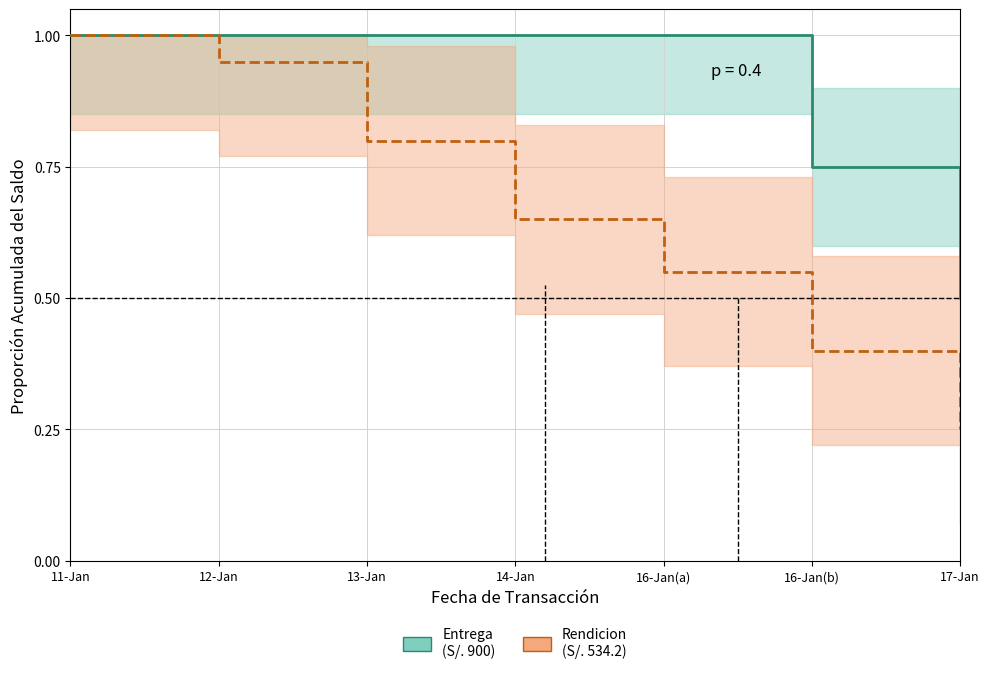

Reading right to left, list all the values displayed in this chart.

Entrega (S/. 900): 17-Jan=0.5	16-Jan(b)=0.8	16-Jan(a)=1.0	14-Jan=1.0	13-Jan=1.0	12-Jan=1.0	11-Jan=1.0
Rendicion (S/. 534.2): 17-Jan=0.2	16-Jan(b)=0.4	16-Jan(a)=0.6	14-Jan=0.7	13-Jan=0.8	12-Jan=0.9	11-Jan=1.0